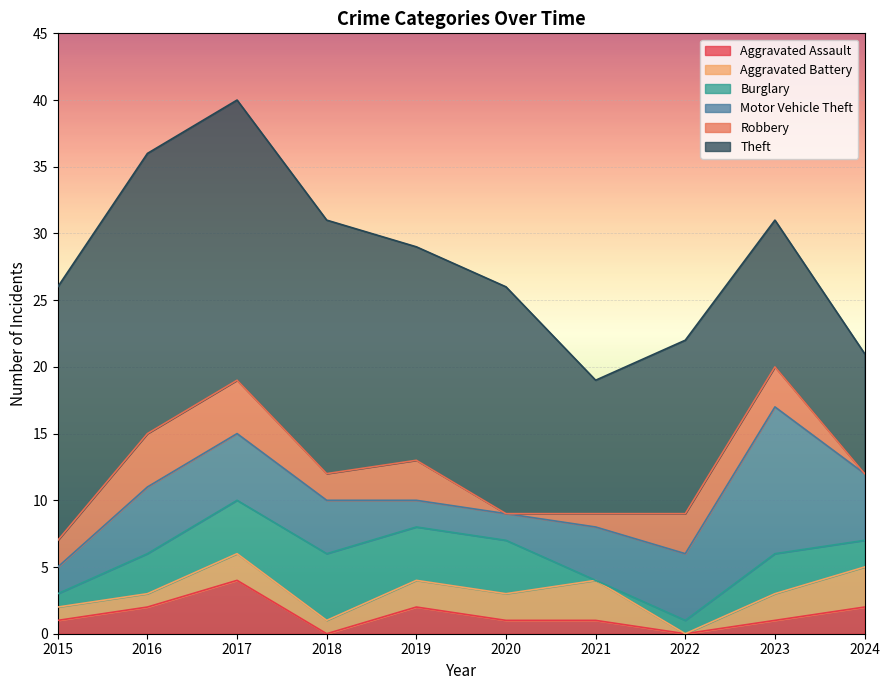

The Motor Vehicle Theft series shows 2 at 2024. True or false?

False